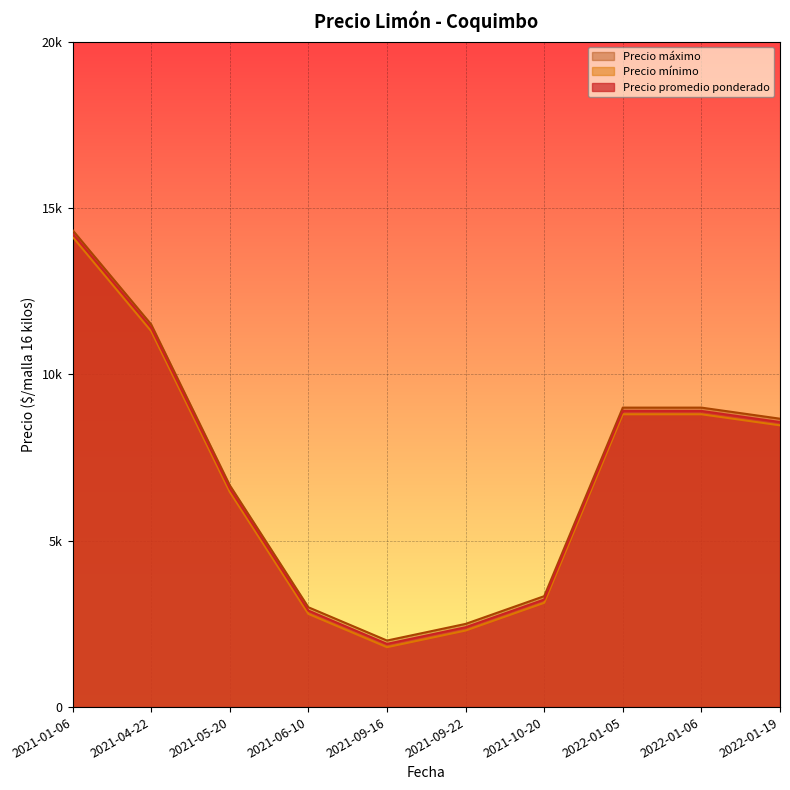

Does the chart display data point markers on the line(s)?

No